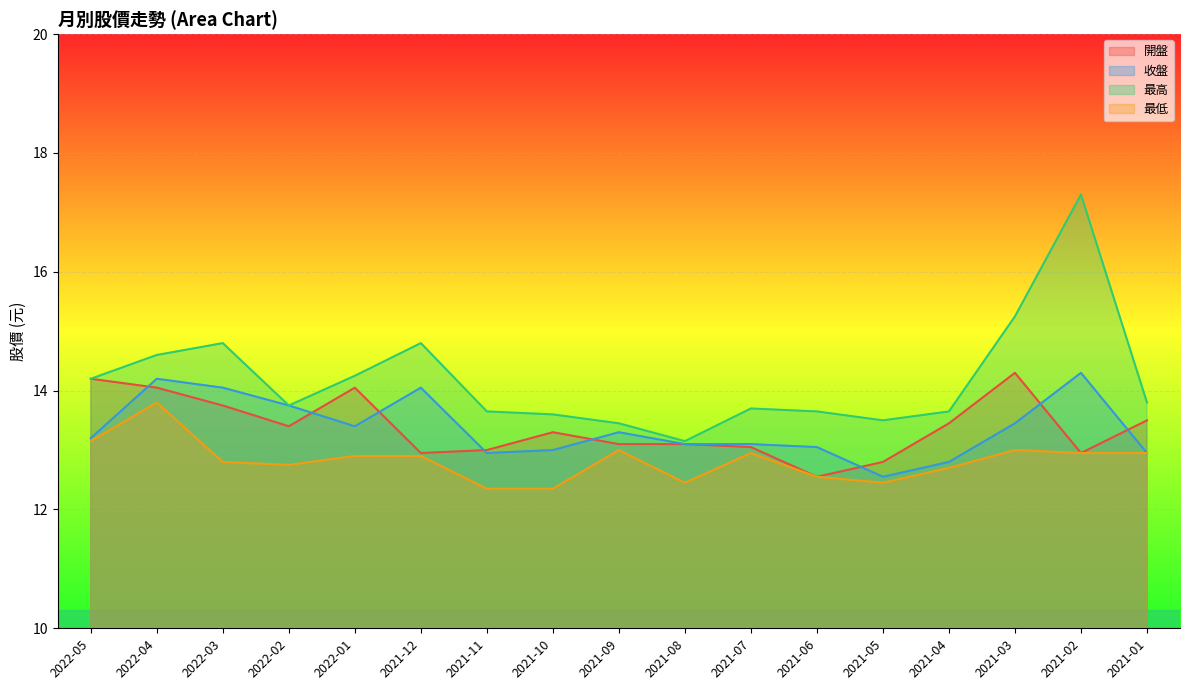

At 2021-04, list the series in order from smallest to largest.

最低, 收盤, 開盤, 最高